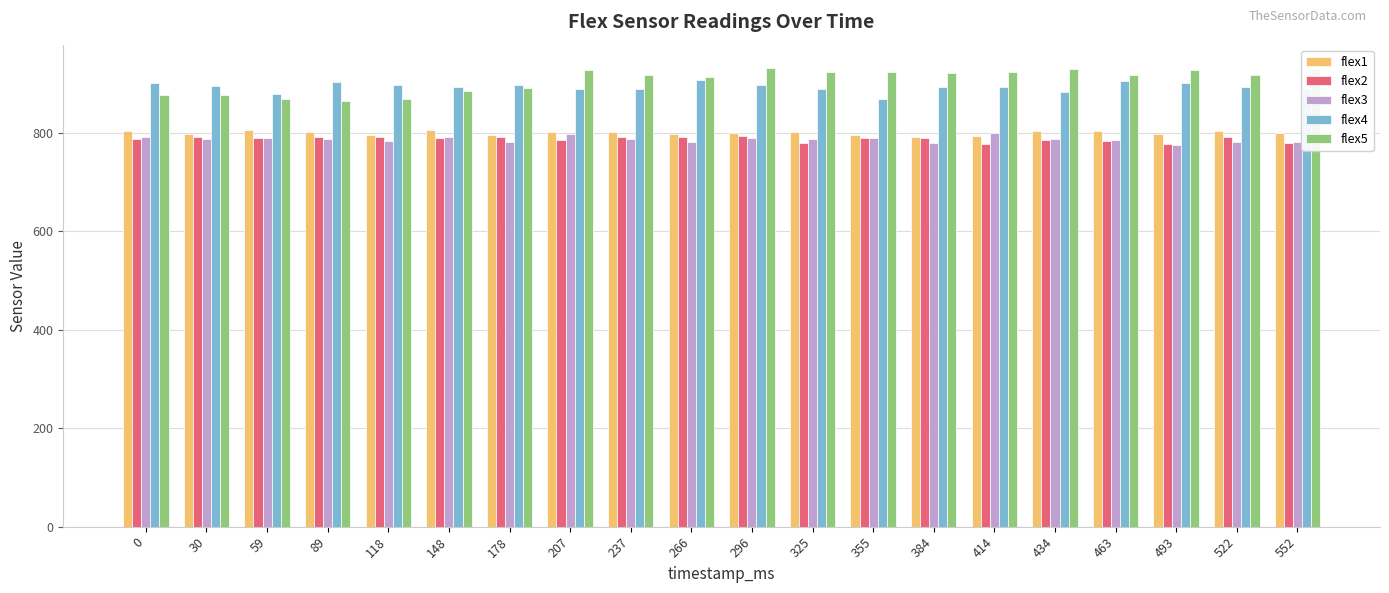

What is the sum of all flex5 values?

18154